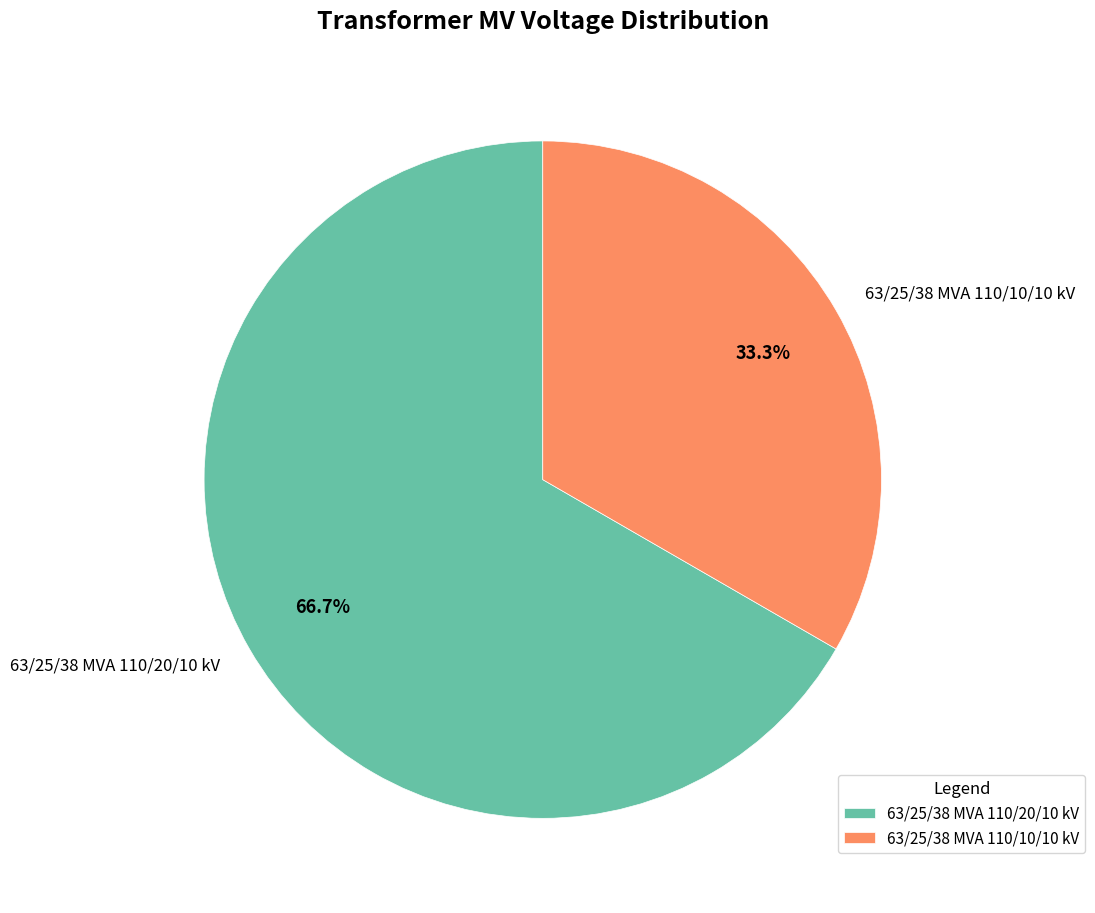

Which slice is the largest?

63/25/38 MVA 110/20/10 kV